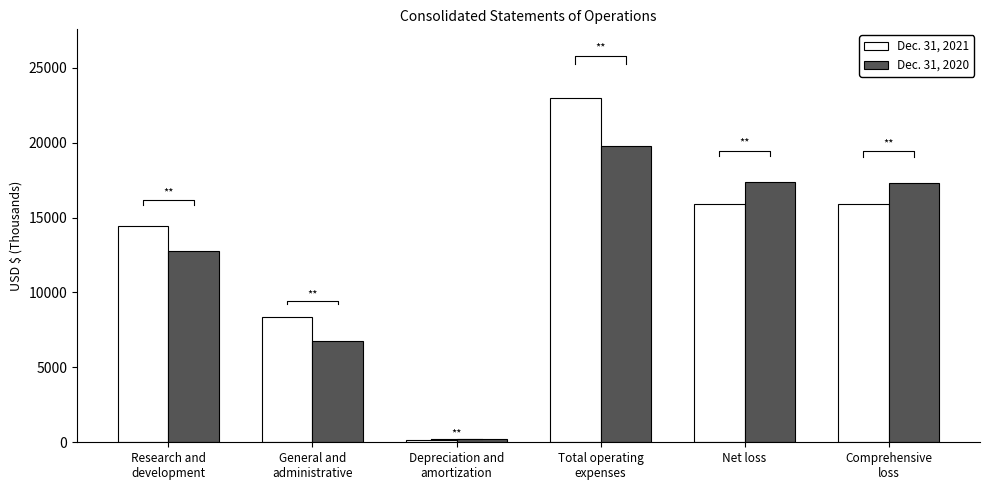

What is the total value across all series at Comprehensive
loss?

33239